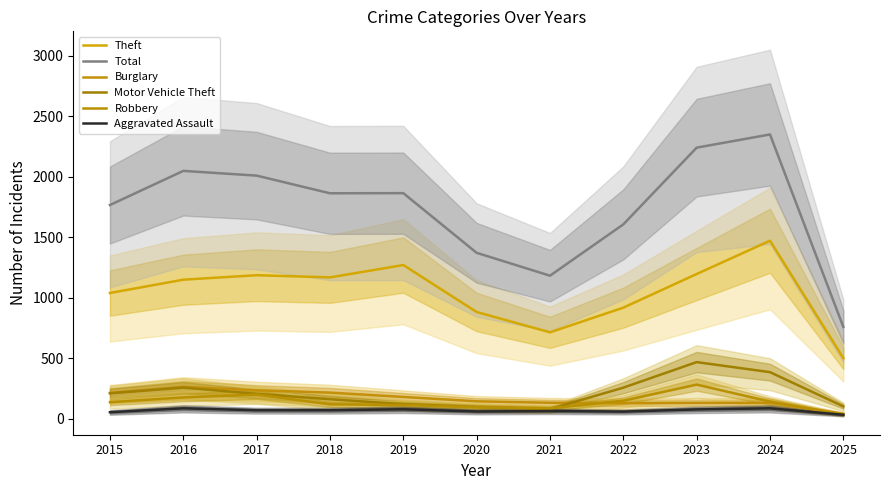

Reading left to right, extract all data points from this chart.

Theft: 1041	1151	1188	1170	1272	884	716	920	1198	1473	503
Total: 1768	2050	2011	1865	1866	1373	1184	1608	2242	2351	761
Burglary: 216	266	237	218	182	146	134	130	133	133	43
Motor Vehicle Theft: 212	259	208	163	123	99	82	259	470	387	104
Robbery: 139	178	202	121	116	97	88	151	284	144	36
Aggravated Assault: 56	88	72	72	80	62	66	61	79	88	35